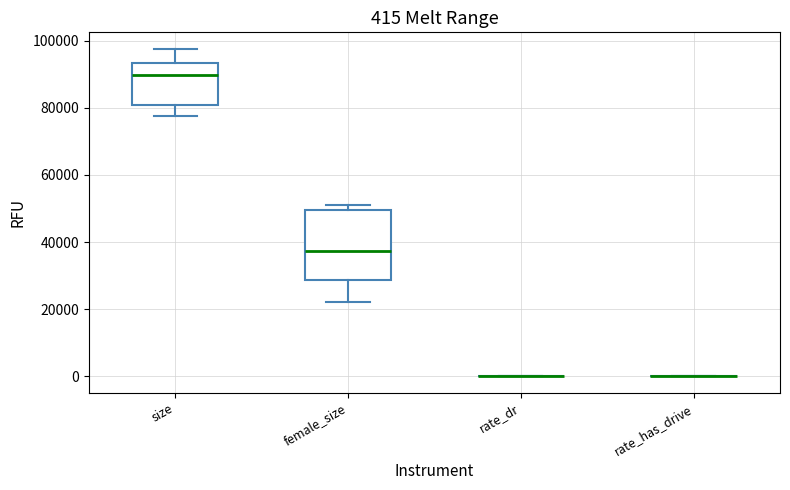

Comparing the boxes themselves (not the whiskers), which one is the tallest?

female_size